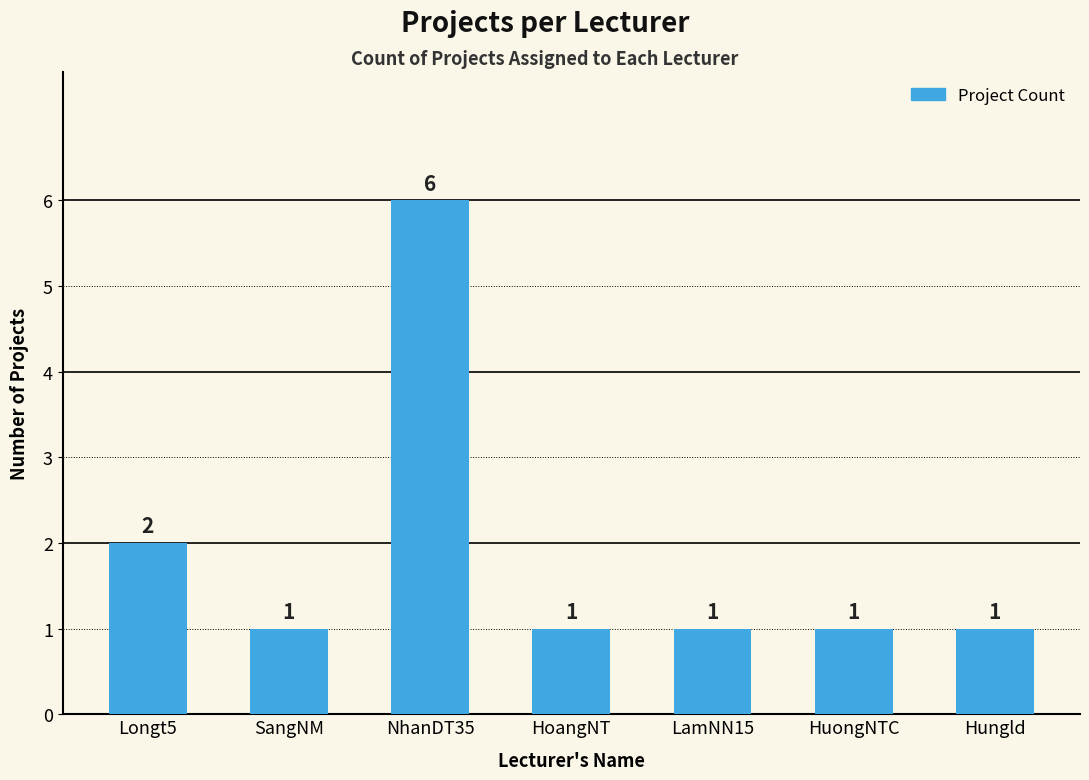

Are the bars horizontal?

No